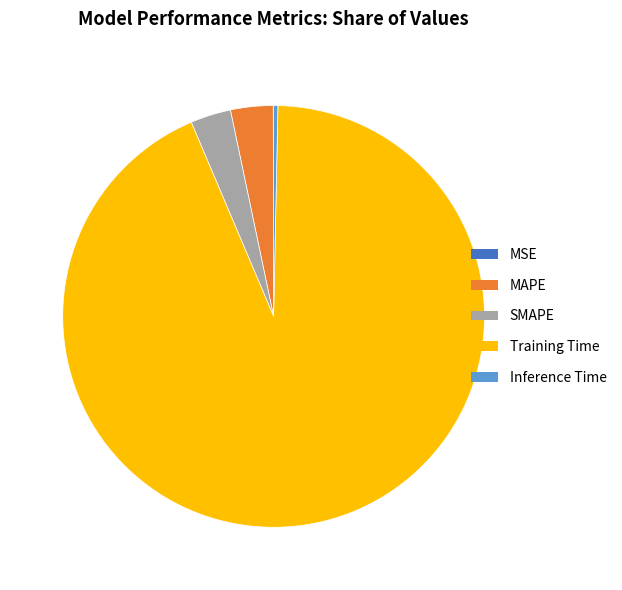

Combined, do SMAPE and MAPE account for over 50%?

No